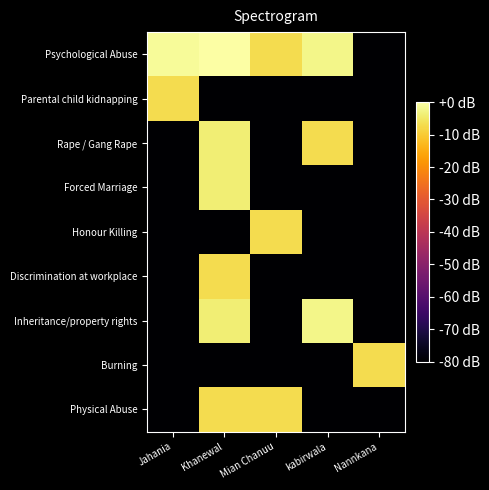

What is the minimum value shown in the chart?

-80.0